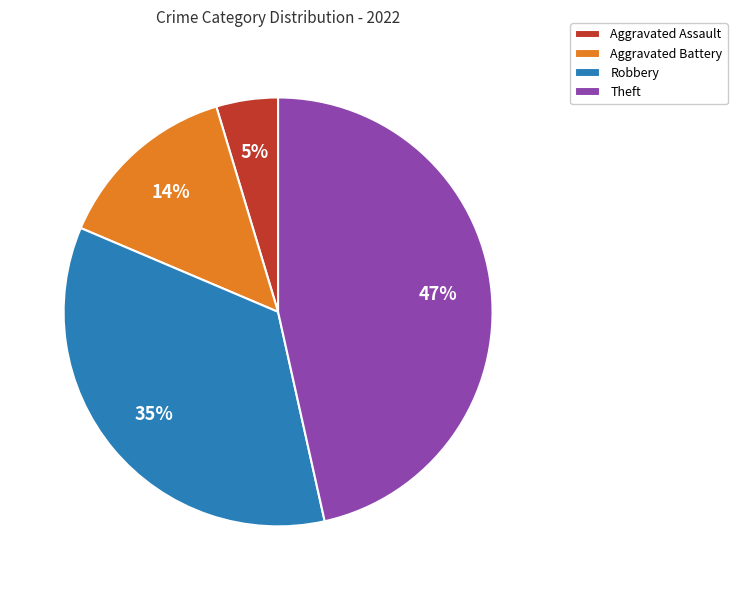

Does any single category account for the majority?

No